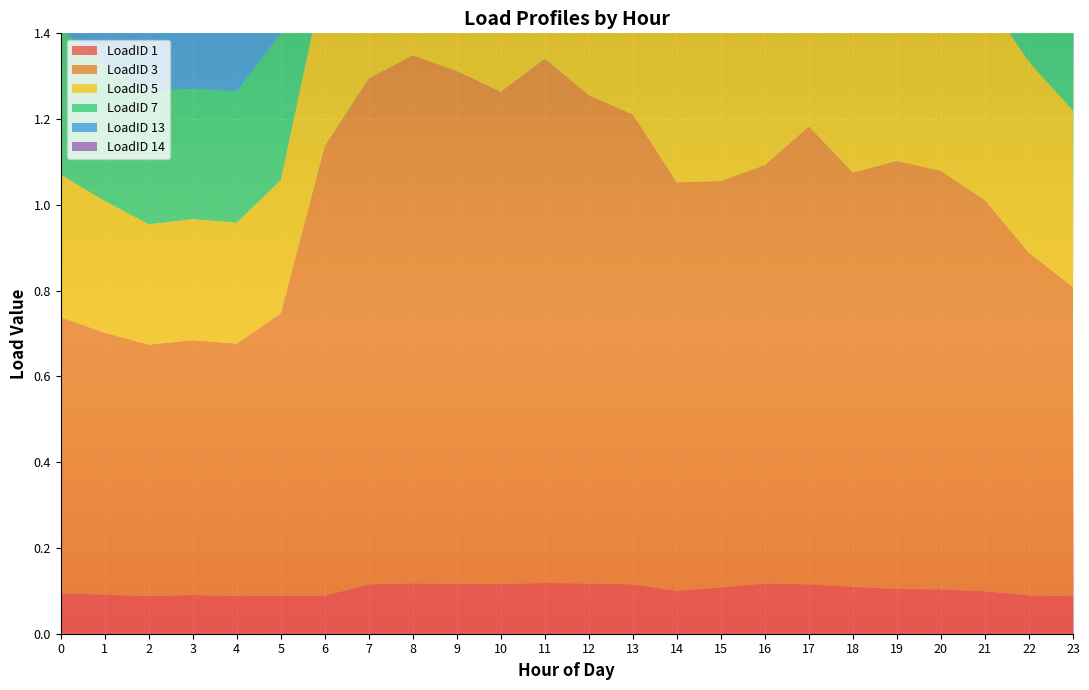

Reading right to left, list all the values displayed in this chart.

LoadID 1: 23=0.1	22=0.1	21=0.1	20=0.1	19=0.1	18=0.1	17=0.1	16=0.1	15=0.1	14=0.1	13=0.1	12=0.1	11=0.1	10=0.1	9=0.1	8=0.1	7=0.1	6=0.1	5=0.1	4=0.1	3=0.1	2=0.1	1=0.1	0=0.1
LoadID 3: 23=0.7	22=0.8	21=0.9	20=1.0	19=1.0	18=1.0	17=1.1	16=1.0	15=0.9	14=1.0	13=1.1	12=1.1	11=1.2	10=1.1	9=1.2	8=1.2	7=1.2	6=1.0	5=0.7	4=0.6	3=0.6	2=0.6	1=0.6	0=0.6
LoadID 5: 23=0.4	22=0.4	21=0.5	20=0.5	19=0.5	18=0.5	17=0.5	16=0.5	15=0.4	14=0.4	13=0.4	12=0.5	11=0.5	10=0.5	9=0.5	8=0.4	7=0.4	6=0.4	5=0.3	4=0.3	3=0.3	2=0.3	1=0.3	0=0.3
LoadID 7: 23=0.4	22=0.4	21=0.4	20=0.5	19=0.5	18=0.5	17=0.6	16=0.5	15=0.5	14=0.5	13=0.6	12=0.6	11=0.6	10=0.6	9=0.6	8=0.6	7=0.5	6=0.4	5=0.3	4=0.3	3=0.3	2=0.3	1=0.3	0=0.3
LoadID 13: 23=0.6	22=0.6	21=0.6	20=0.7	19=0.6	18=0.7	17=0.7	16=0.7	15=0.7	14=0.7	13=0.7	12=0.7	11=0.7	10=0.7	9=0.7	8=0.7	7=0.7	6=0.7	5=0.5	4=0.5	3=0.5	2=0.5	1=0.5	0=0.5
LoadID 14: 23=0.5	22=0.5	21=0.5	20=0.5	19=0.5	18=0.6	17=0.6	16=0.6	15=0.6	14=0.5	13=0.6	12=0.6	11=0.6	10=0.6	9=0.6	8=0.6	7=0.6	6=0.5	5=0.5	4=0.5	3=0.5	2=0.5	1=0.5	0=0.5